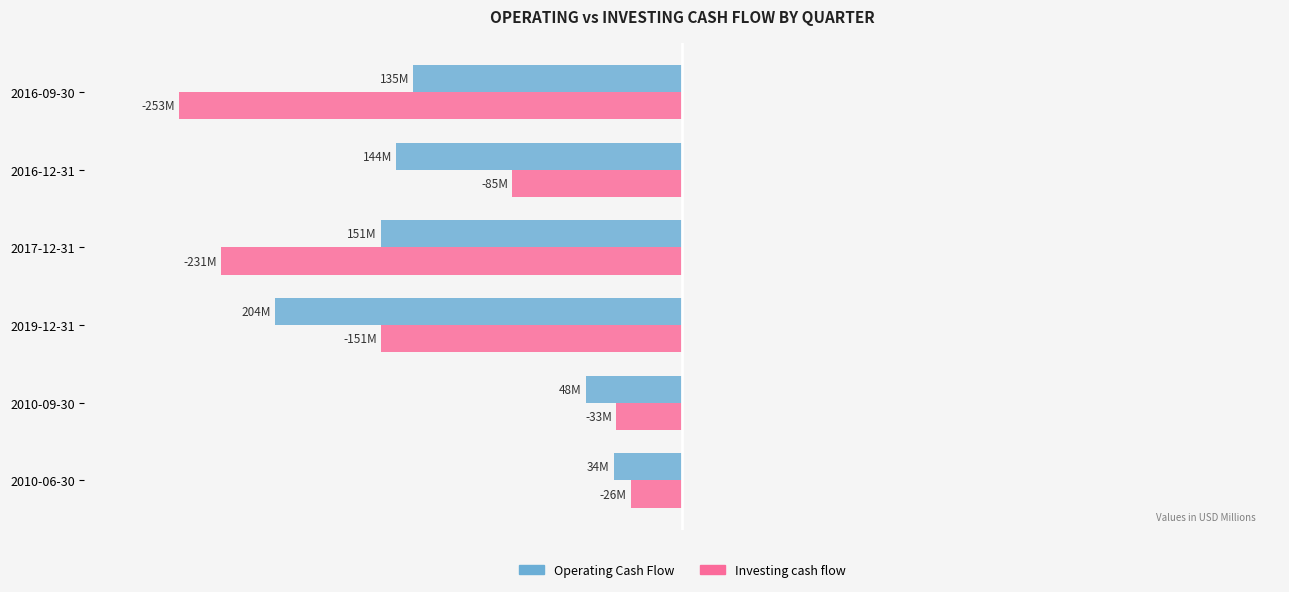

What are all the series names shown in the legend?

Operating Cash Flow, Investing cash flow